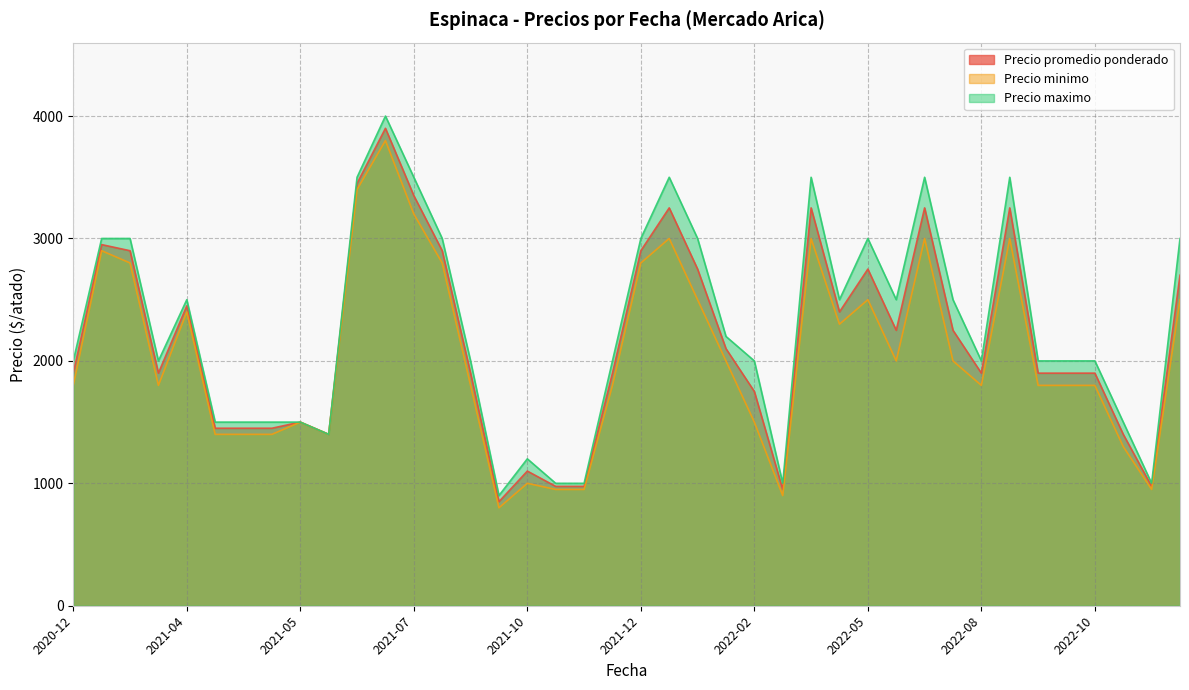

What is the maximum value for Precio maximo?

4000